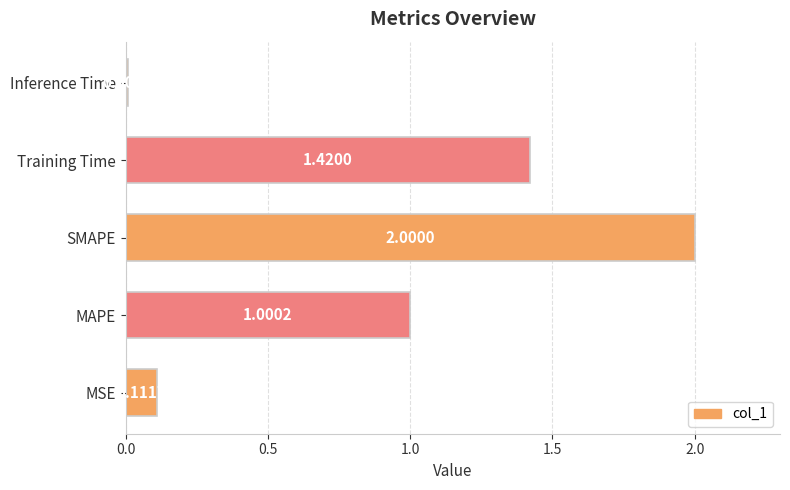

Which has a higher value, SMAPE or MAPE?

SMAPE